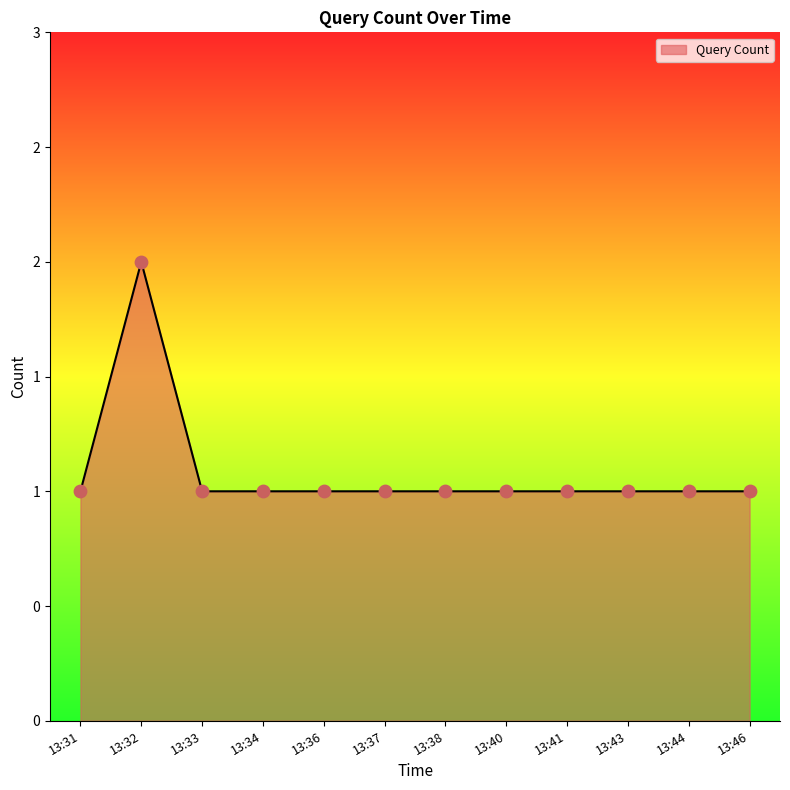

Approximately how many times larger is the value at 13:46 compared to 13:34?

1.0